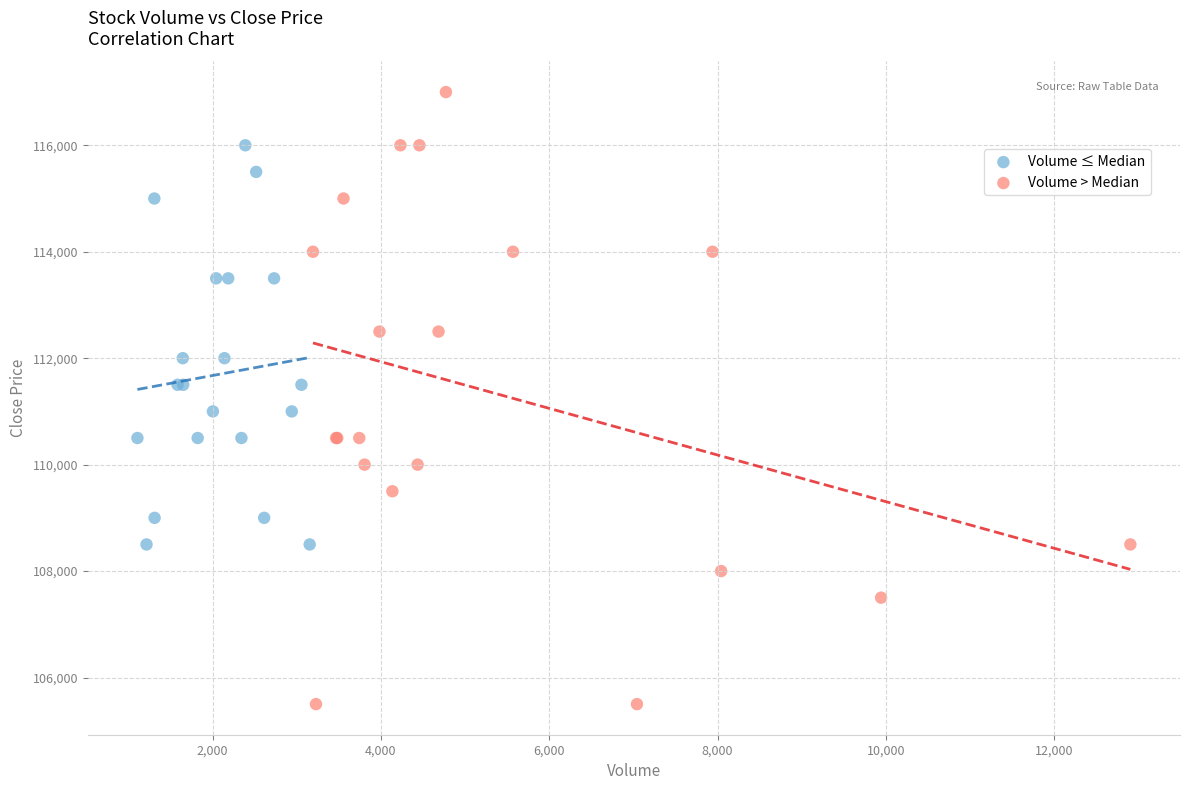

Which series reaches the minimum Y coordinate?

Volume > Median